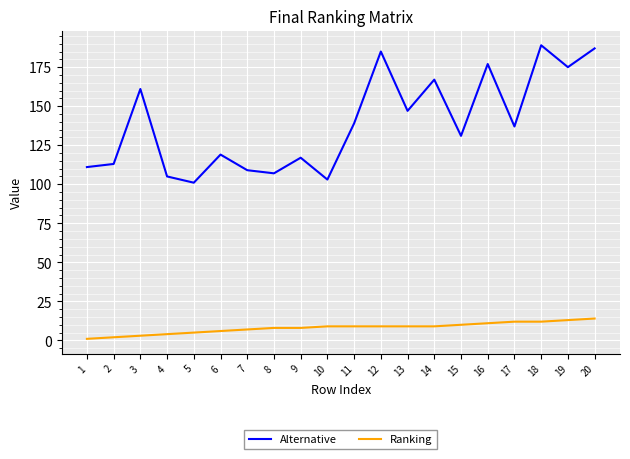

Read the Alternative value at 3, to the nearest 5.

160